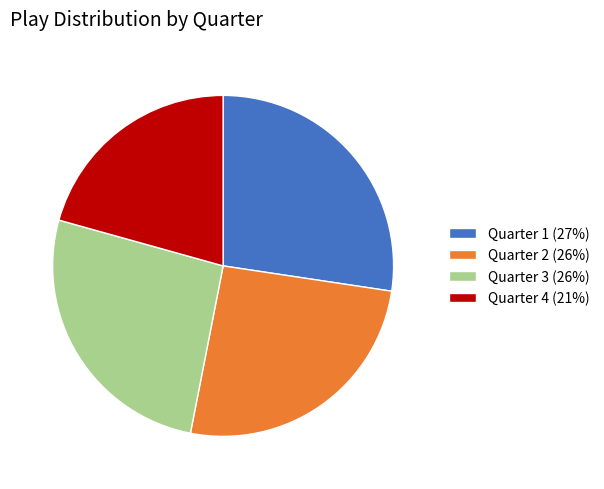

Approximately how many times larger is the value at Quarter 1 compared to Quarter 3?

1.0